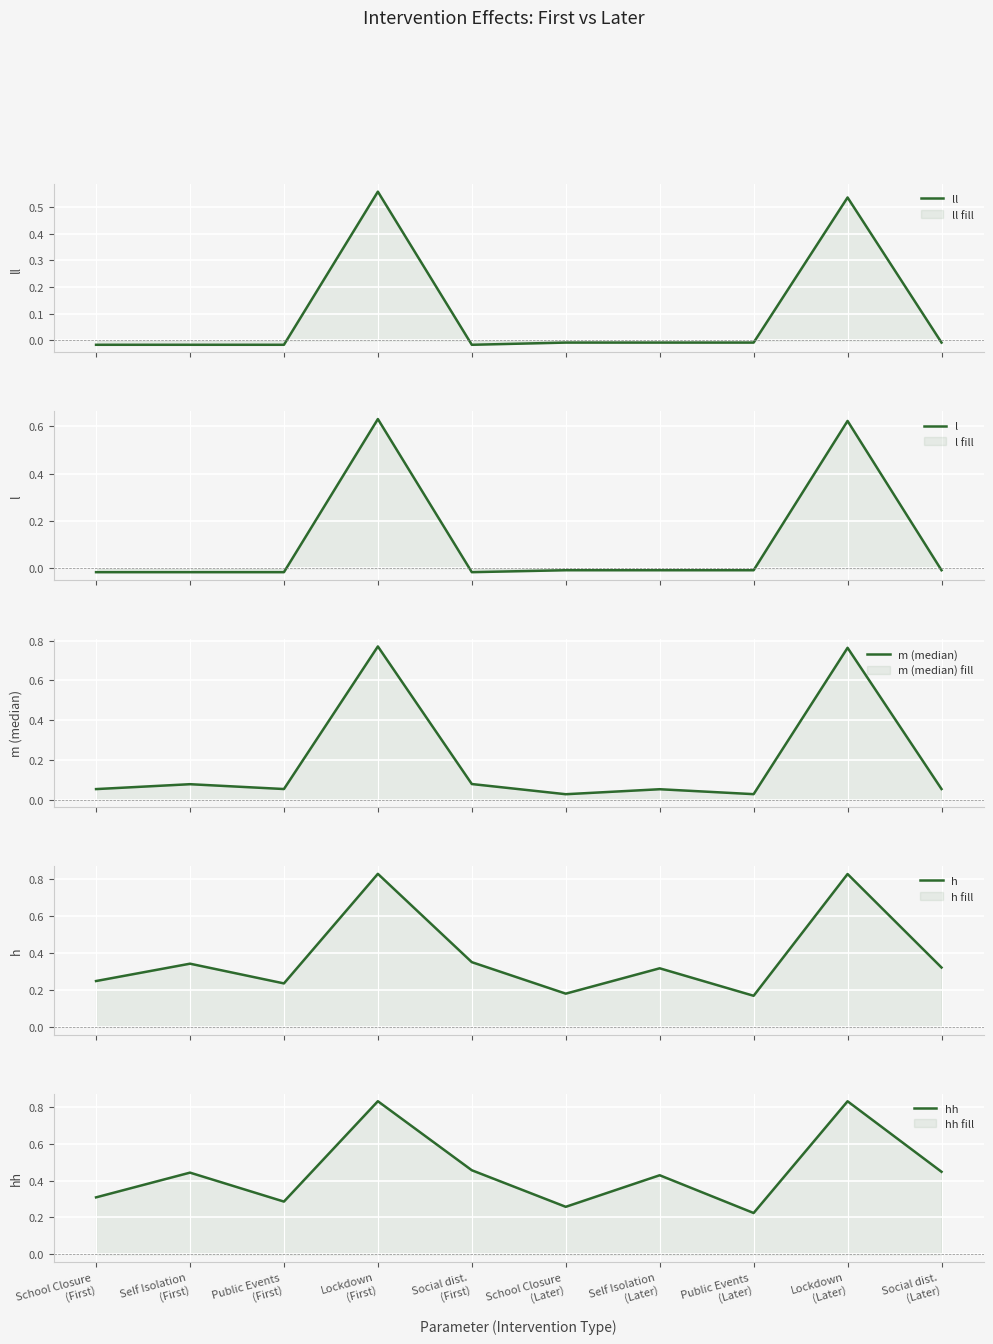

How many interior local peaks does the l series have?

3